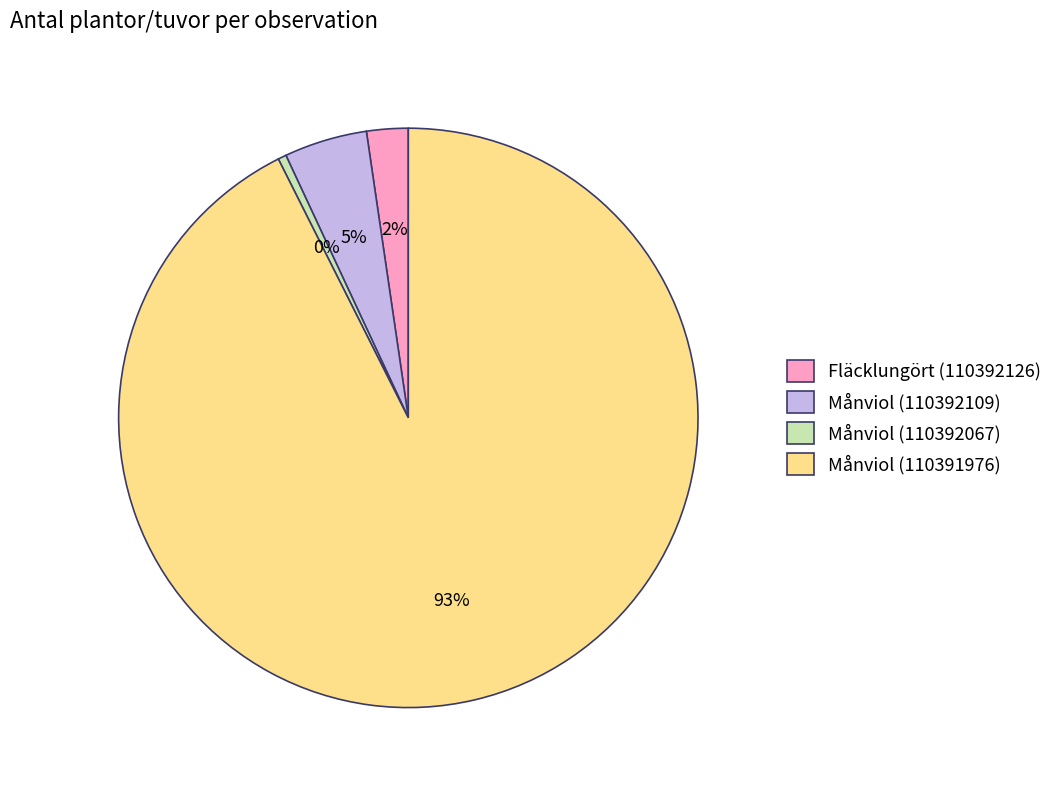

The Månviol (110392067) slice represents 0% of the pie. True or false?

True